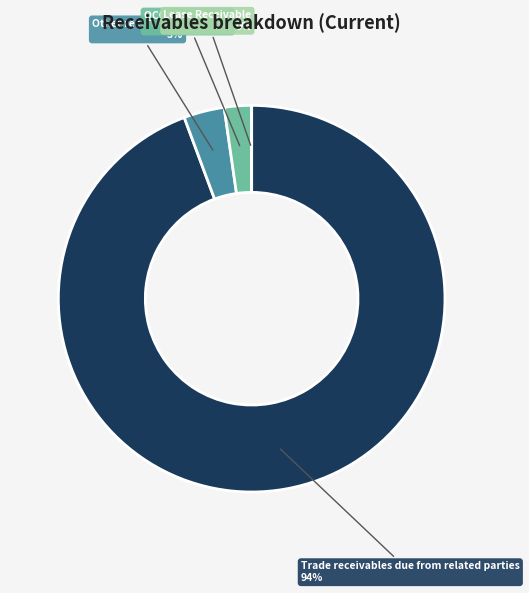

What is the largest slice in the pie chart?

Trade receivables due from related parties